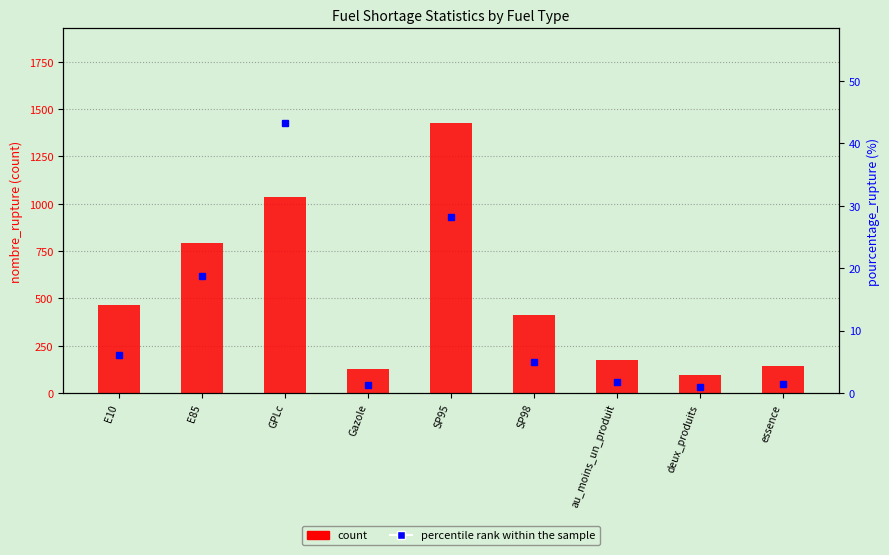

At which category is the sum across all series the highest?

SP95